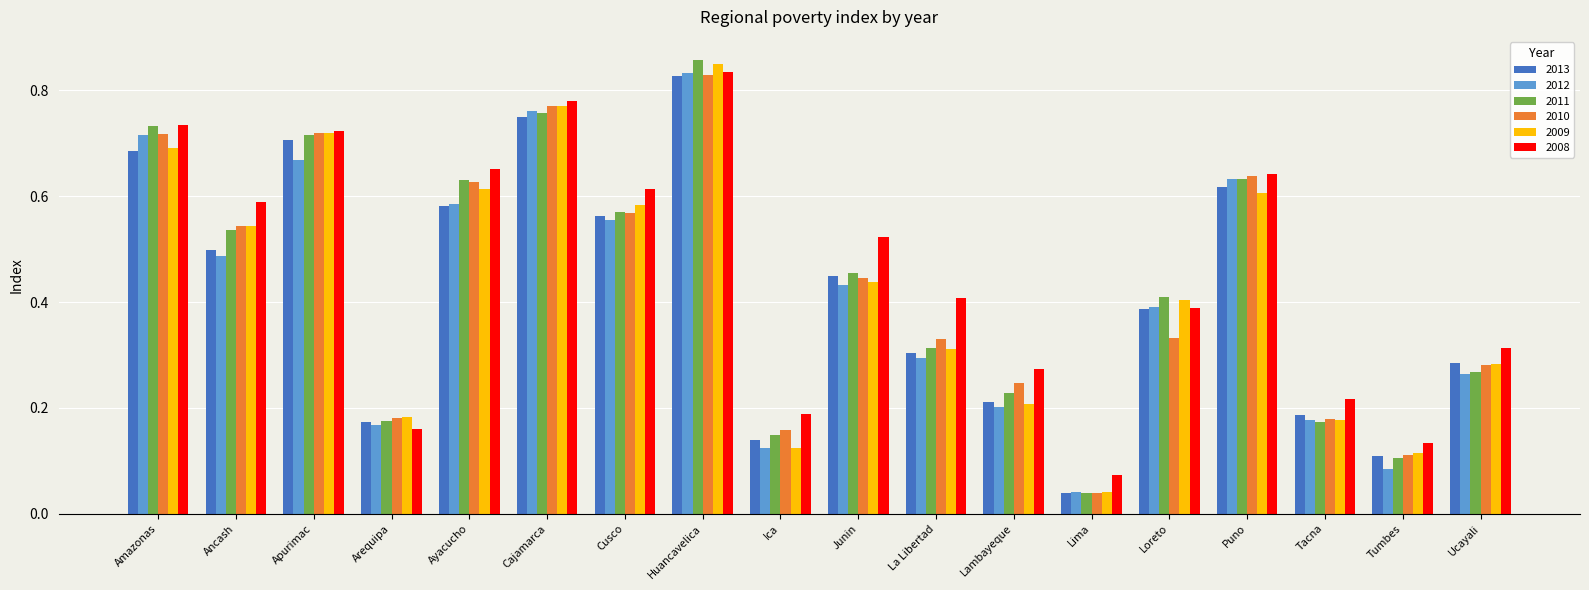

At which category does the chart reach its minimum across all series?

Lima